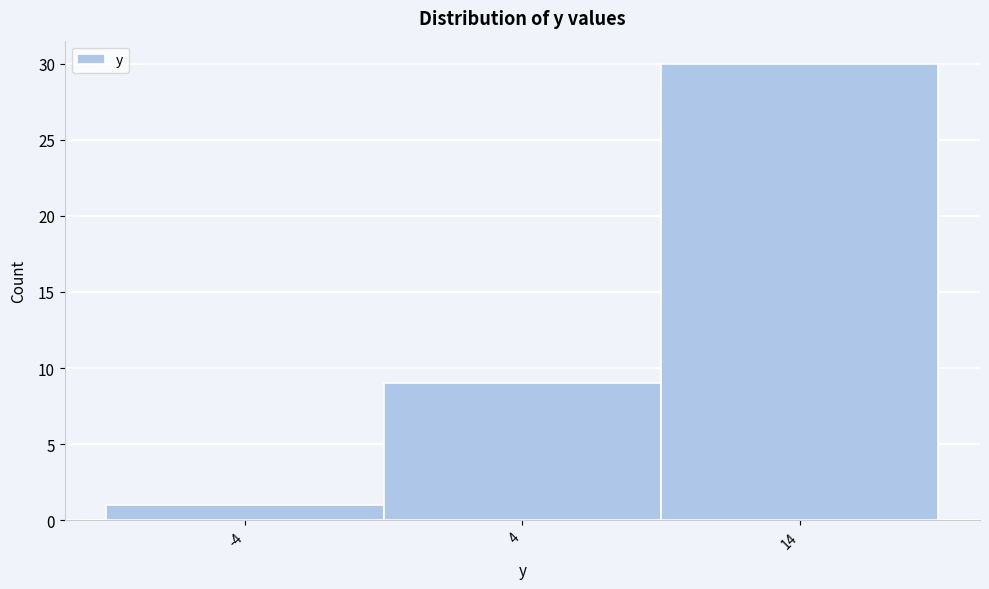

Reading left to right, transcribe all the data shown in this chart.

1	9	30